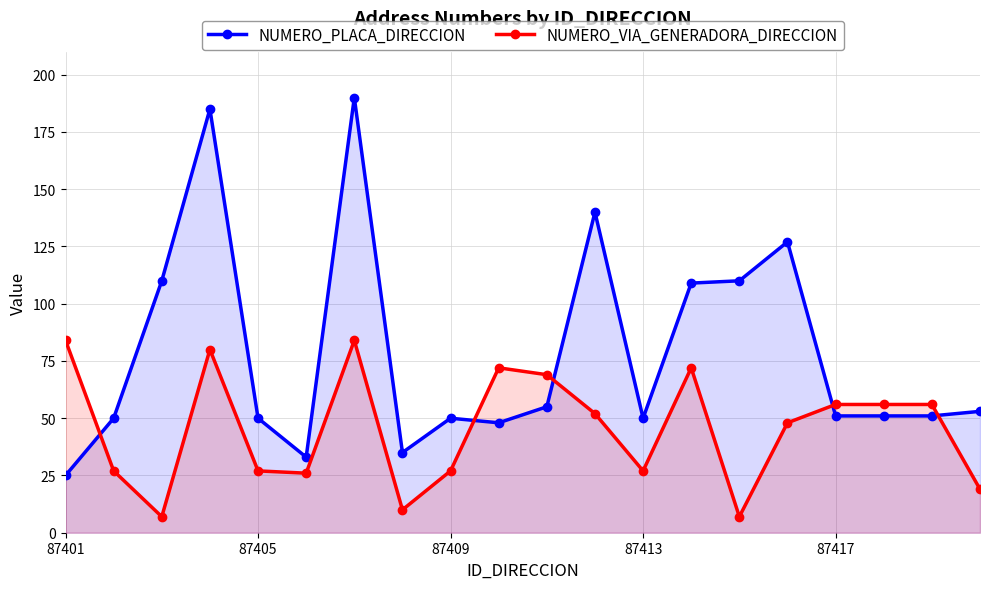

Which series has the widest spread of values?

NUMERO_PLACA_DIRECCION